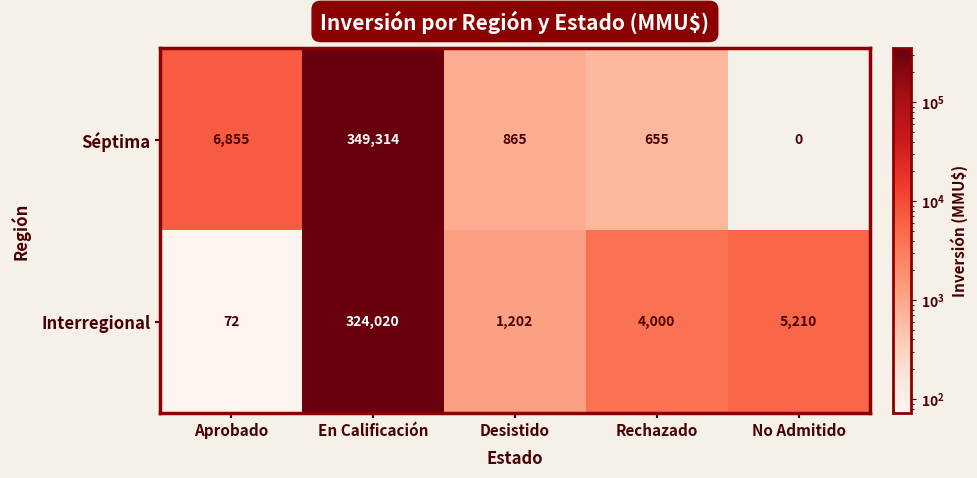

The value of Séptima at Desistido is 530. True or false?

False